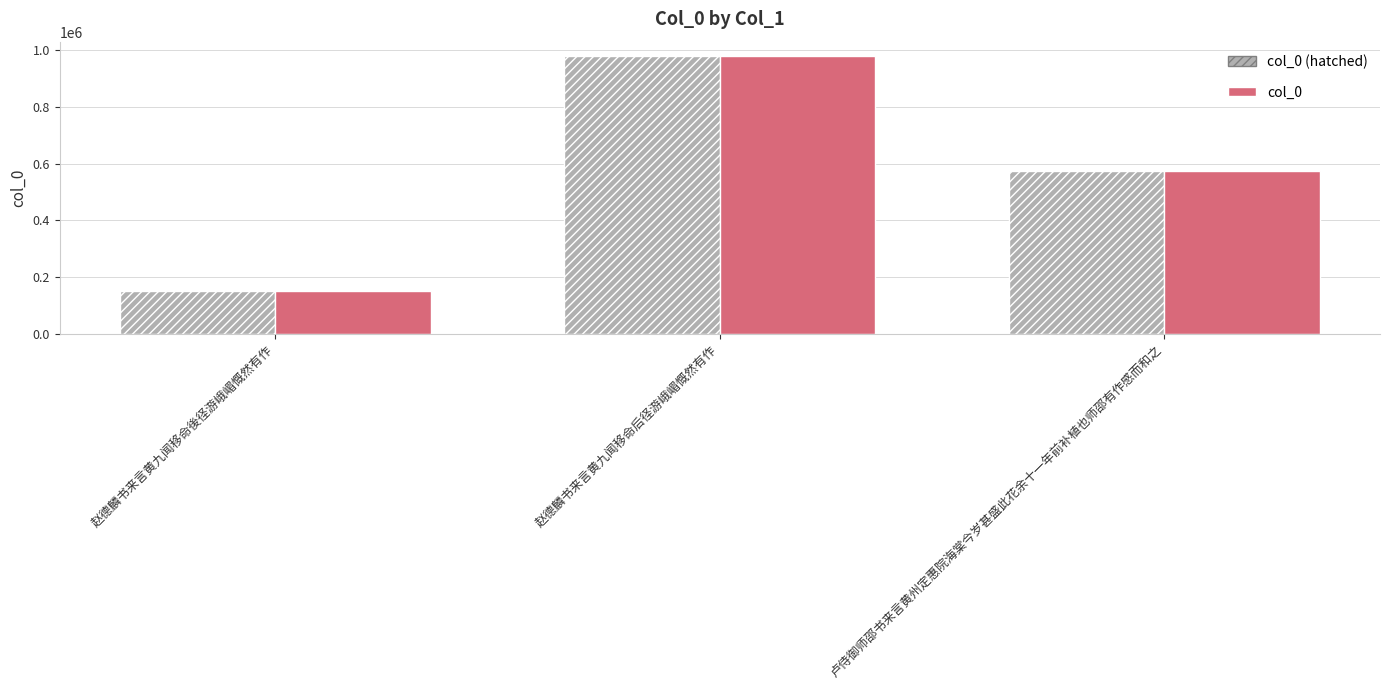

Which category has the lowest value across all series?

赵德麟书来言黄九闻移命後径游峨嵋慨然有作